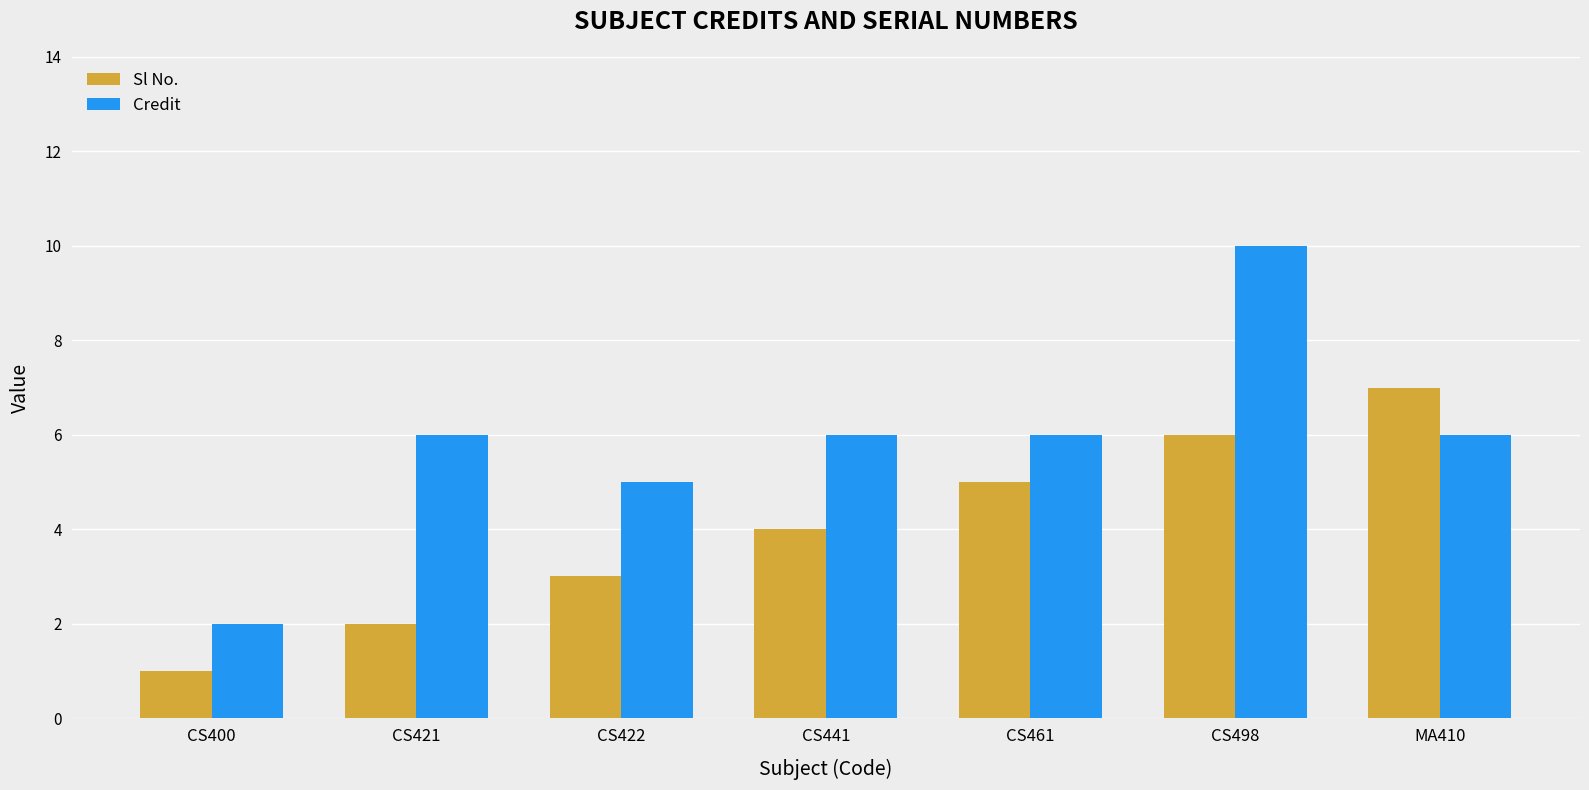

What is the spread (max minus min) of values at CS498?

4